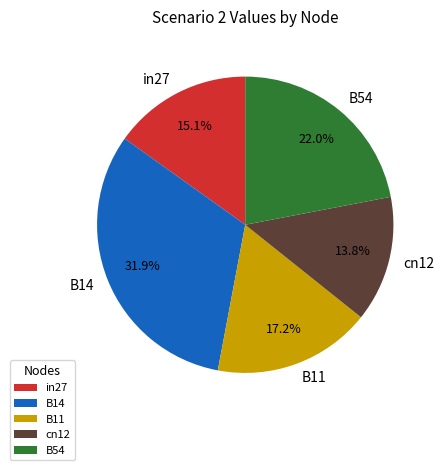

Rank the categories by value from highest to lowest.

B14, B54, B11, in27, cn12